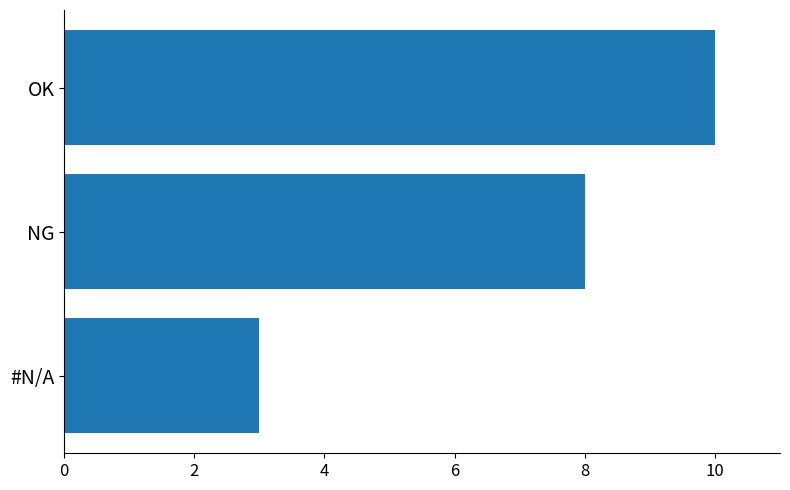

Count the values in the range 3 to 10.

3